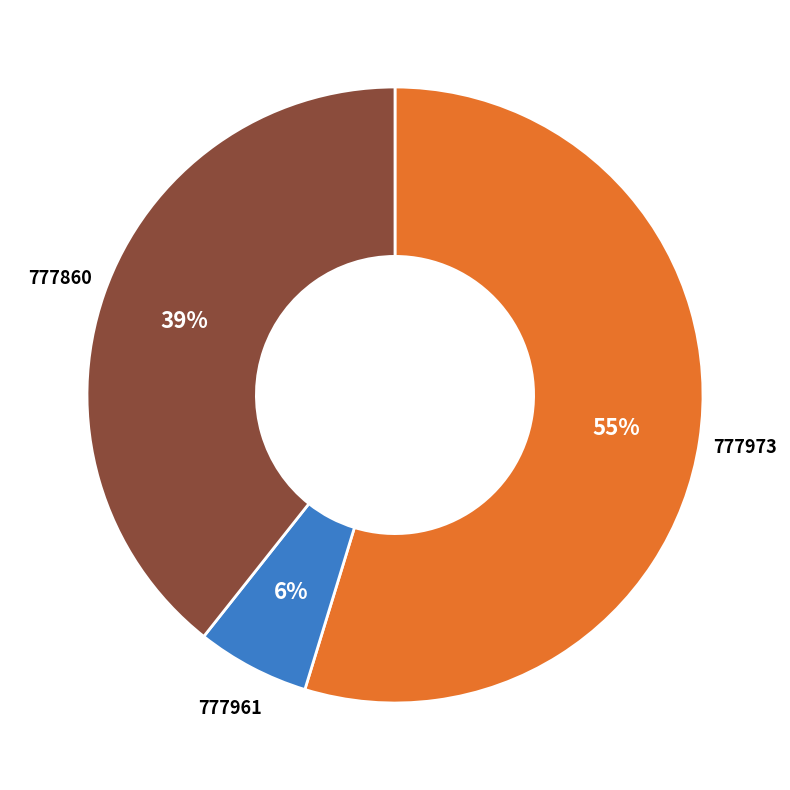

To the nearest percent, what is the average slice percentage?

33%